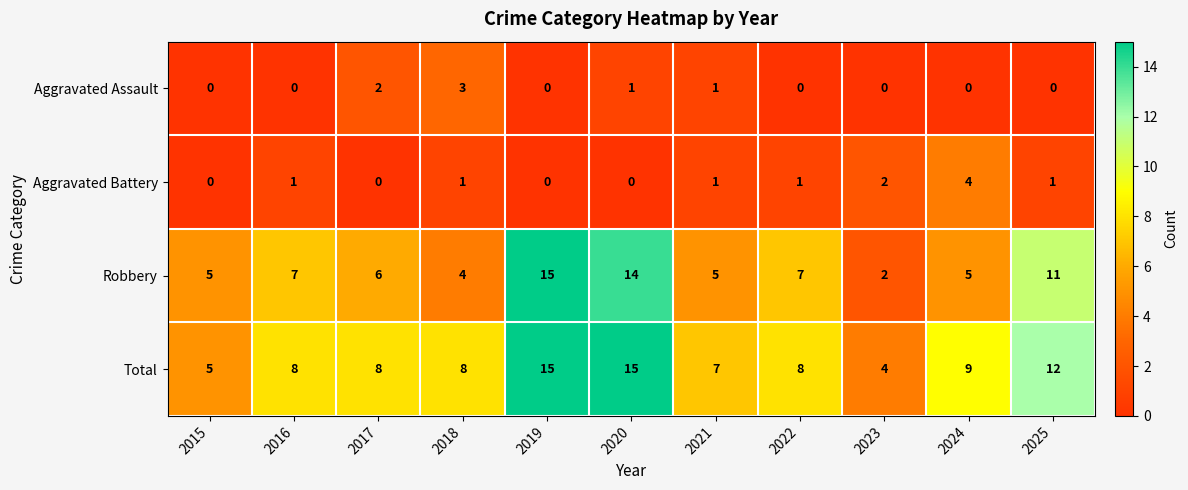

What is the maximum value for Aggravated Assault?

3